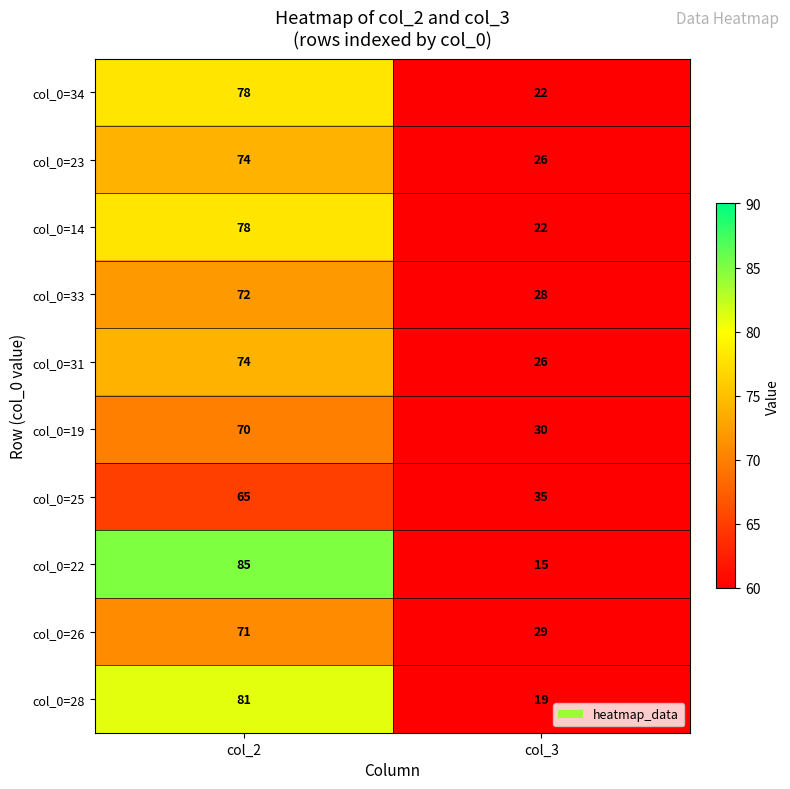

True or false: col_0=23 has a value of 16 at col_3.

False